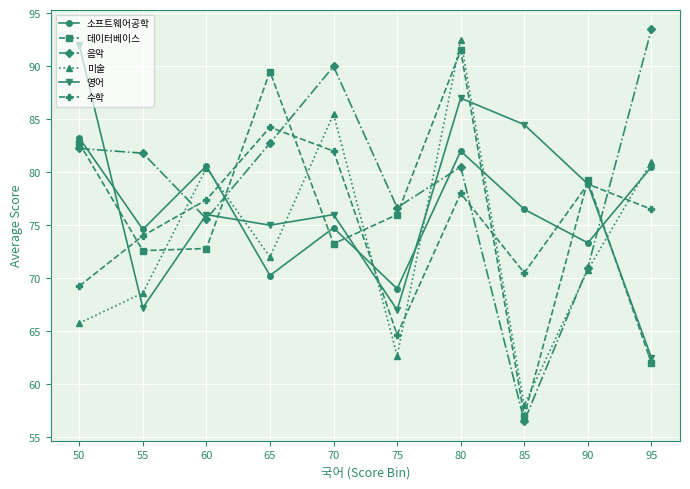

What is the value of the 수학 point at the 8th from the left?

70.5